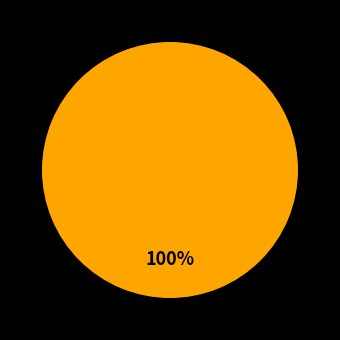

Is there a majority slice in this chart?

Yes